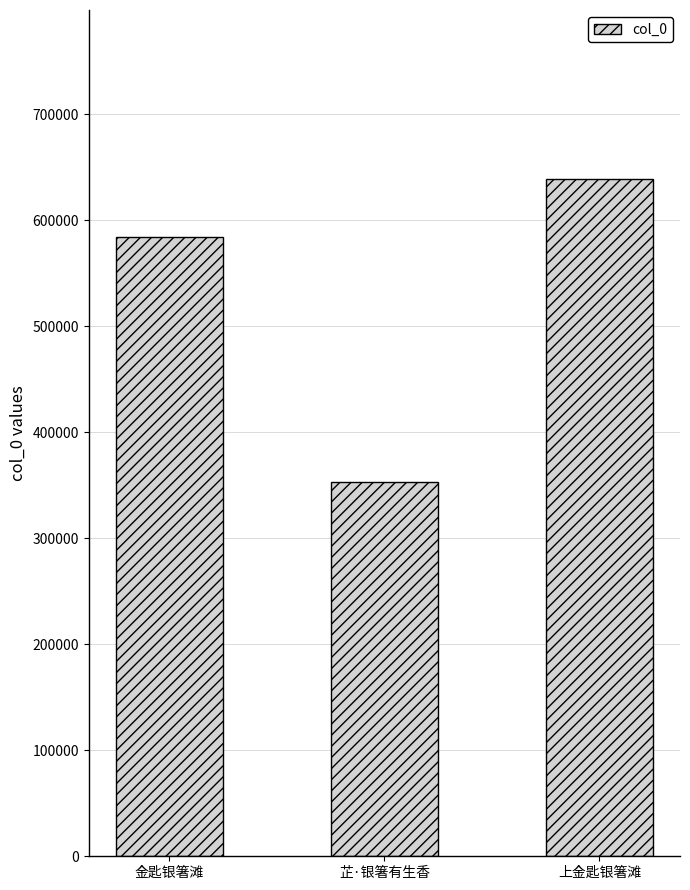

What is the value of the 3rd bar from the left?

638556